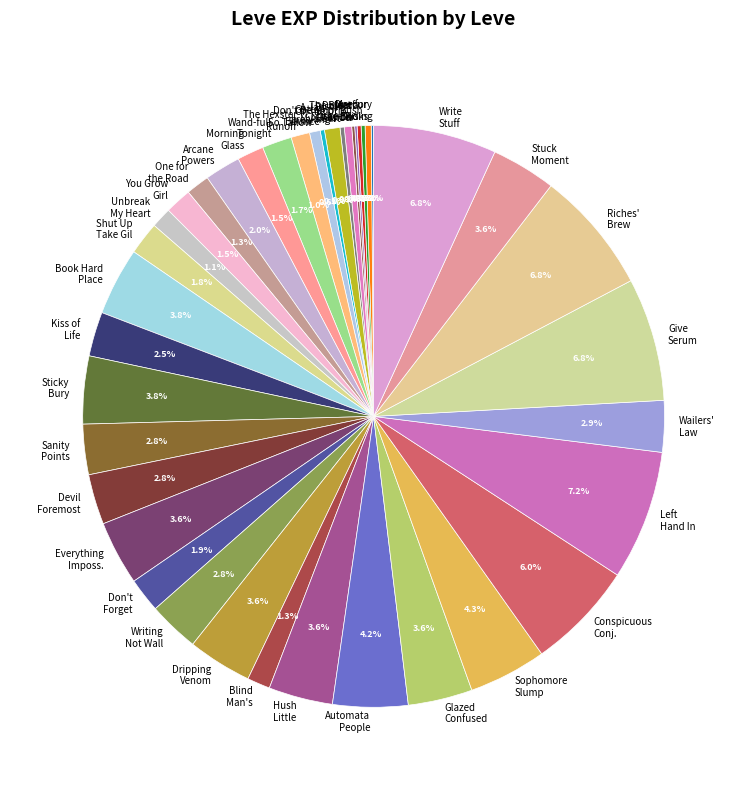

What portion of the pie excludes One for the Books?

99.7%